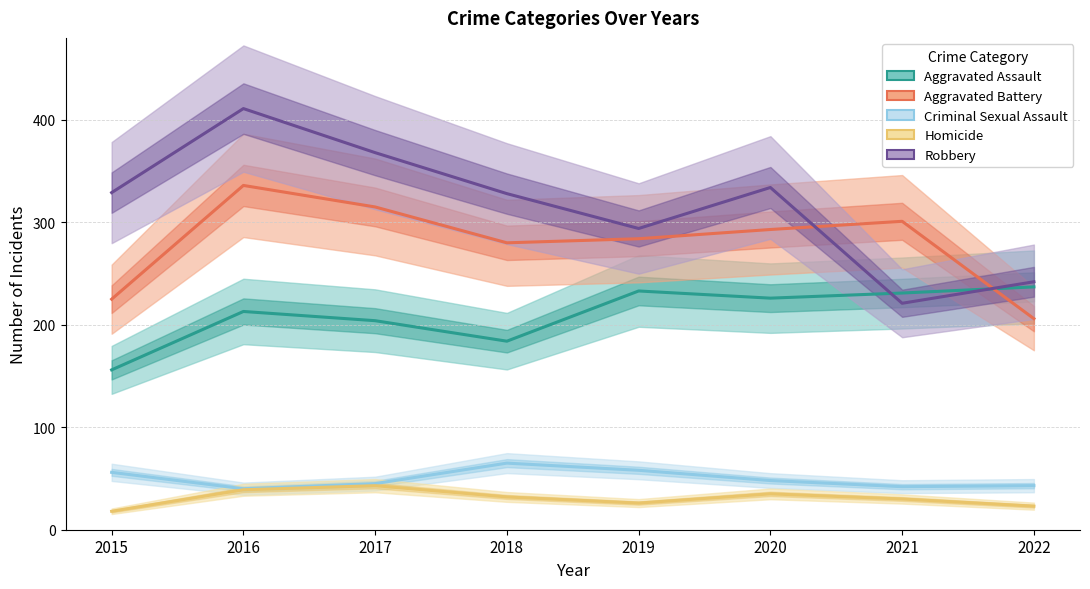

Read the Aggravated Battery value at 2020, to the nearest 5.

295